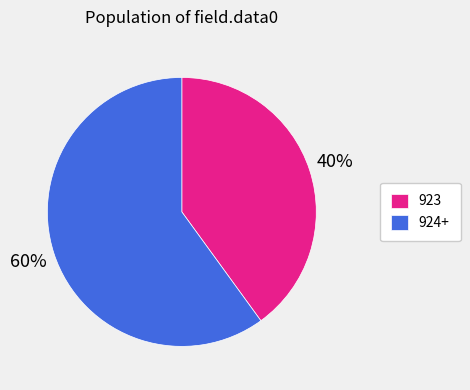

Count the number of slices in the pie.

2